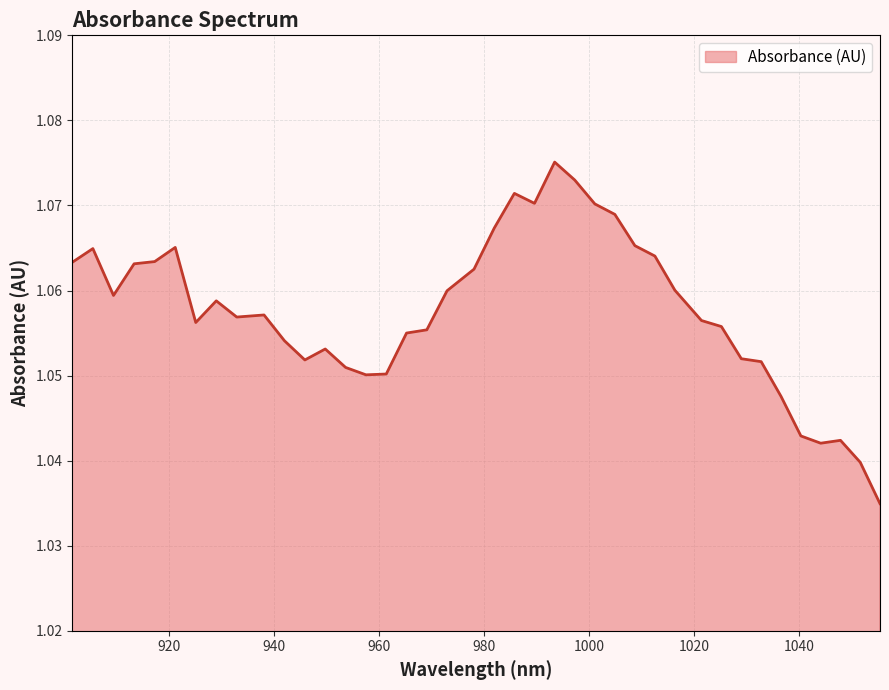

What is the maximum value shown in the chart?

1.1